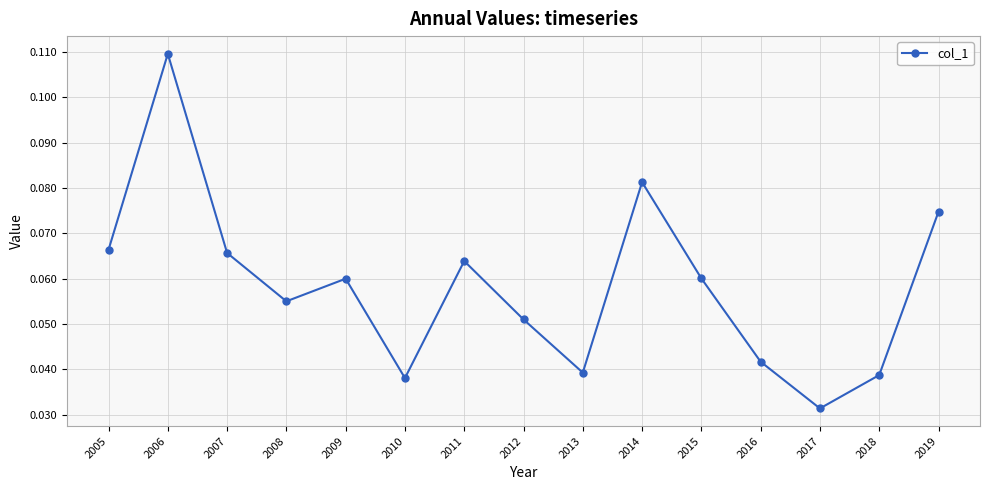

At which category does the chart reach its peak across all series?

2006